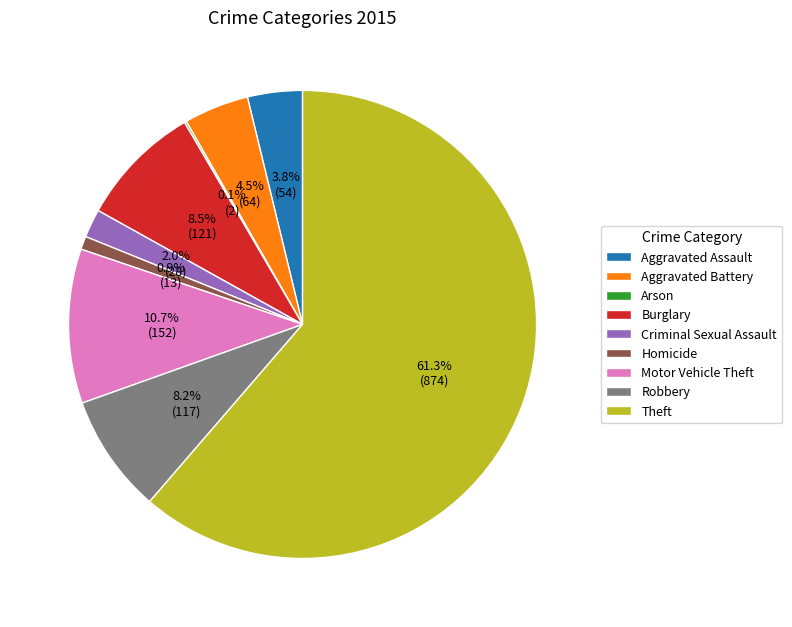

Which slice is the largest?

Theft